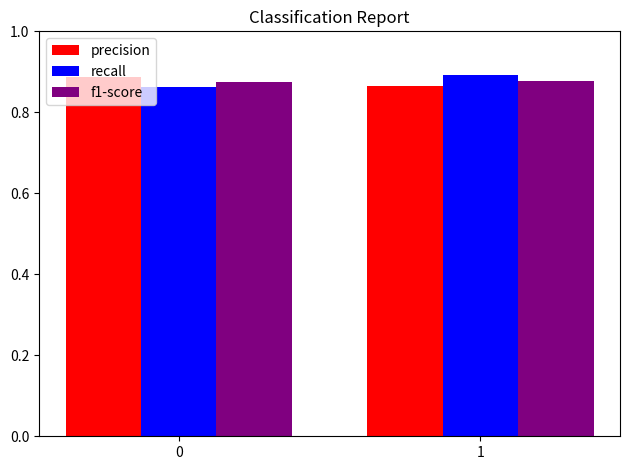

At which label is precision closest to 0?

1